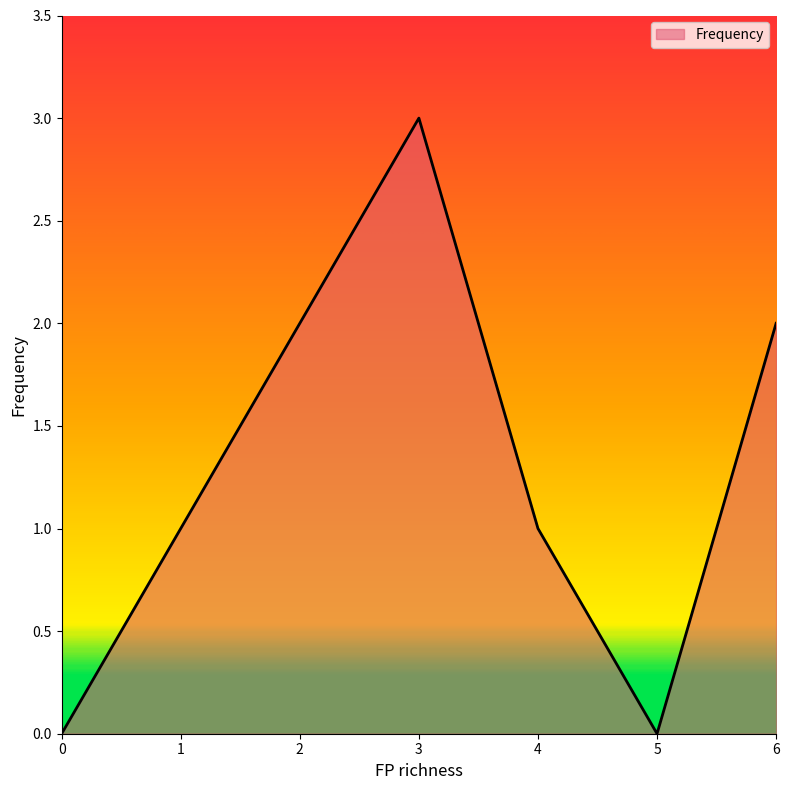

Reading left to right, list all the values displayed in this chart.

0=0	1=1	2=2	3=3	4=1	5=0	6=2